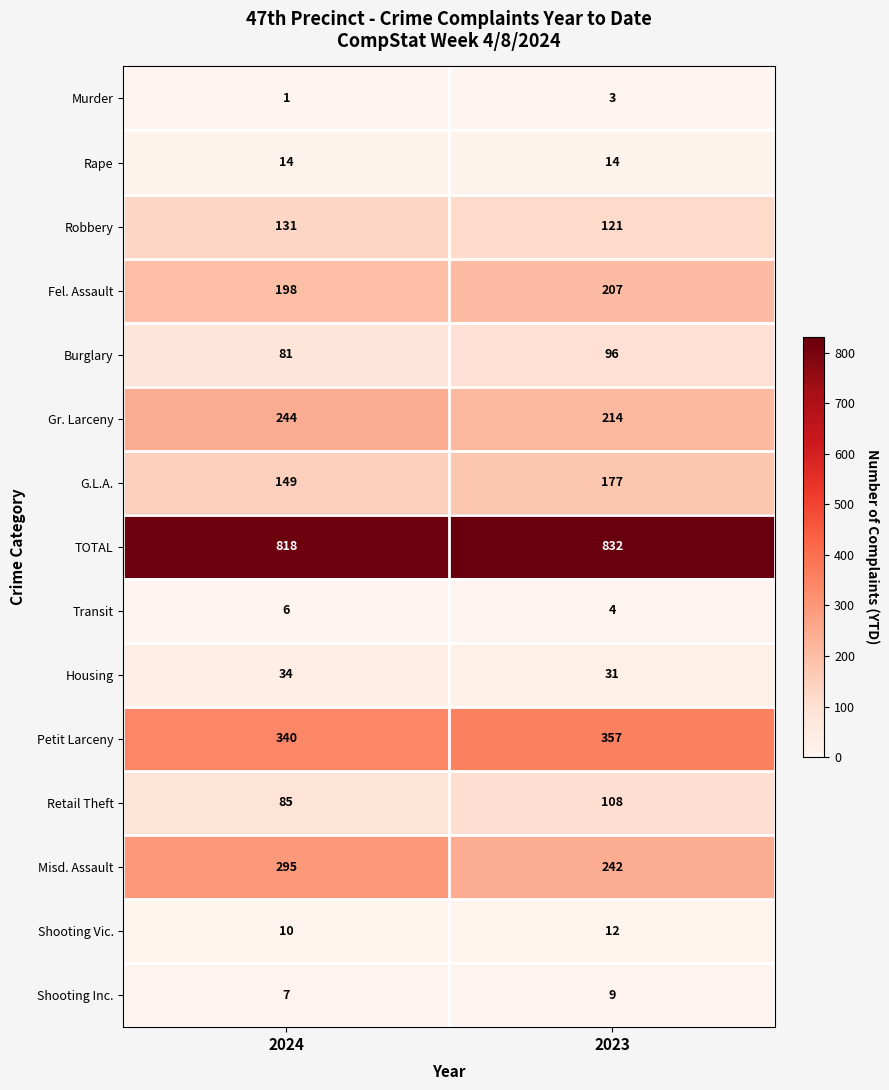

Between 2024 and 2023, which series saw the biggest shift?

Misd. Assault